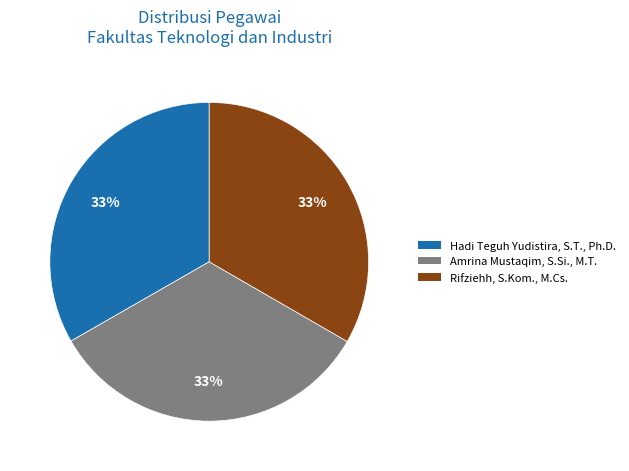

How many slices are in this pie chart?

3